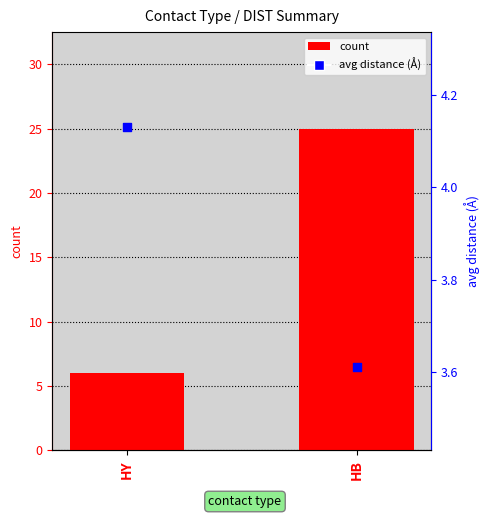

Which series reaches the minimum Y coordinate?

avg distance (Å)